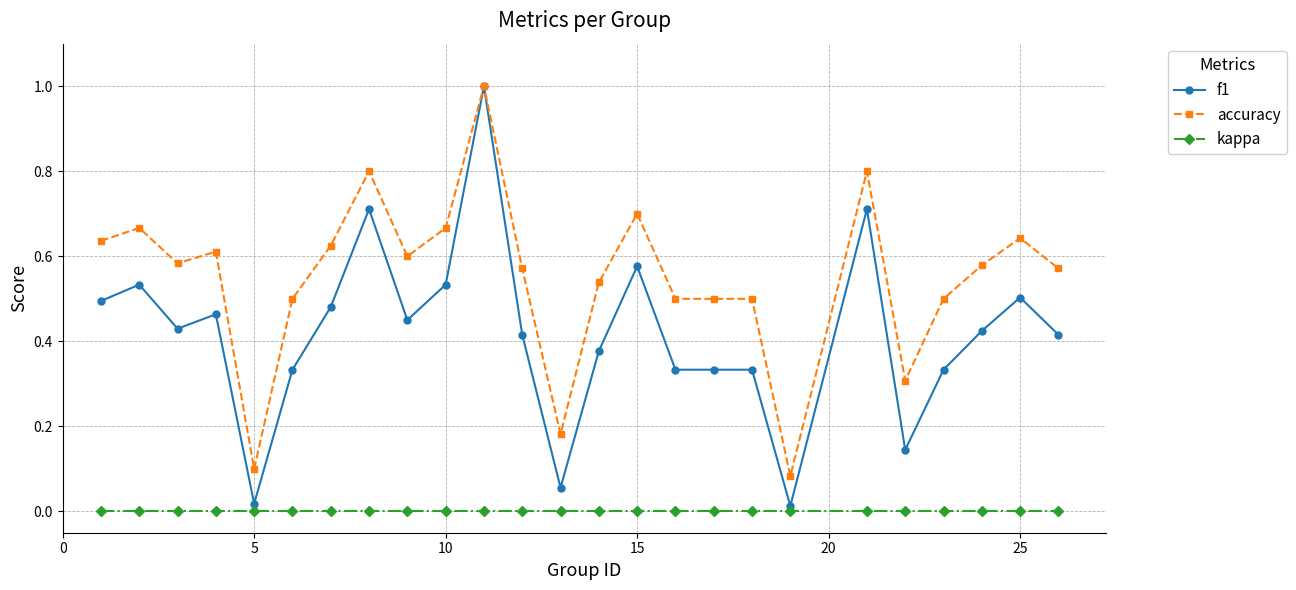

Which series has the widest spread of values?

f1